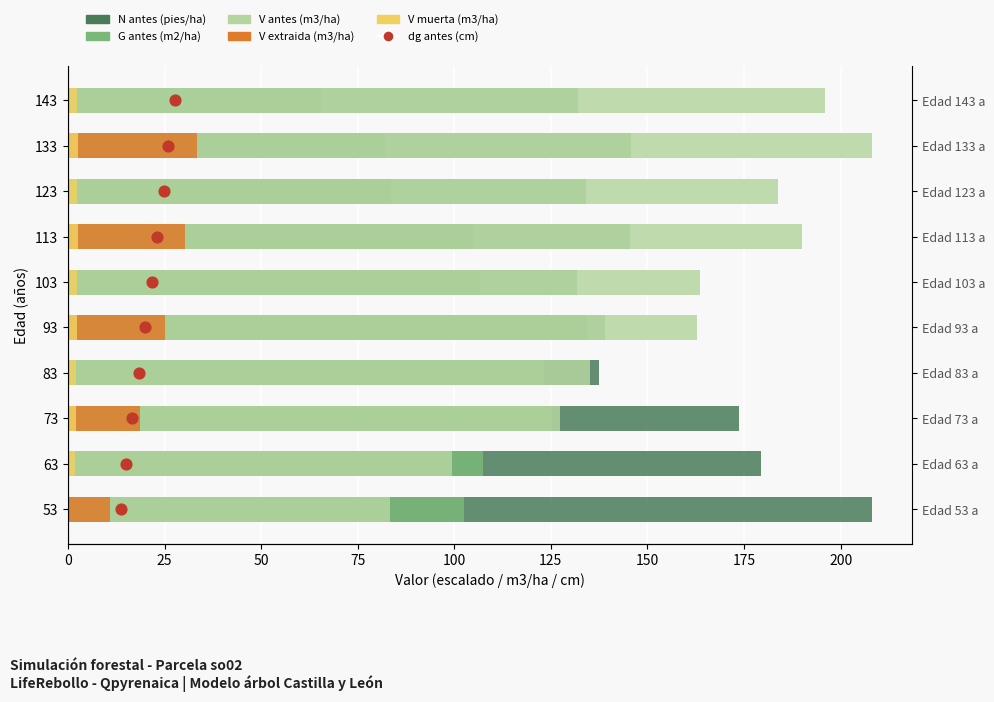

Which series contains the lowest Y value?

V extraida (m3/ha)